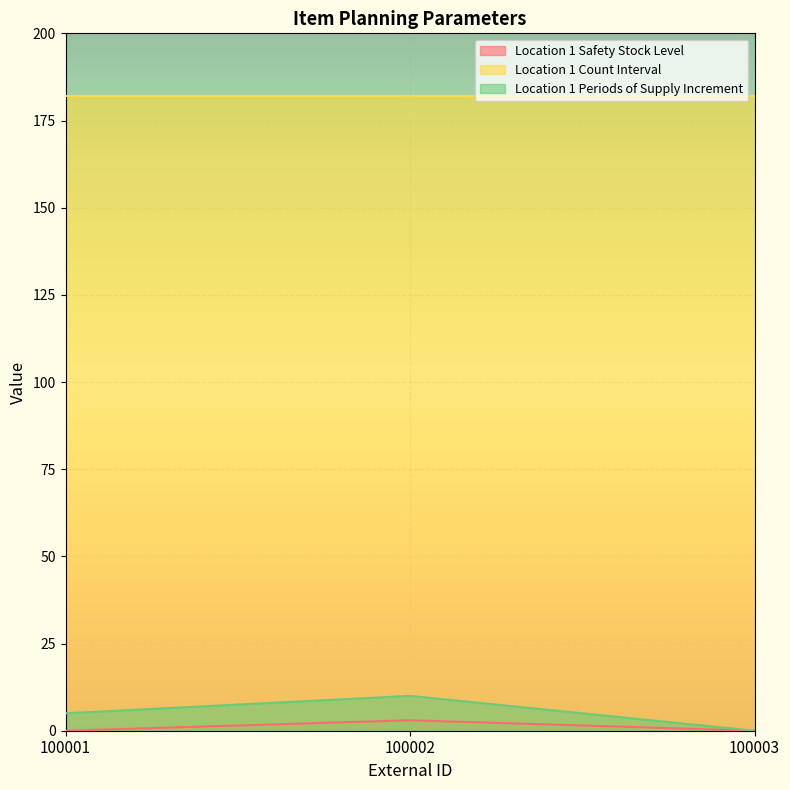

What is the value of the Location 1 Periods of Supply Increment point at the 2nd from the left?

10